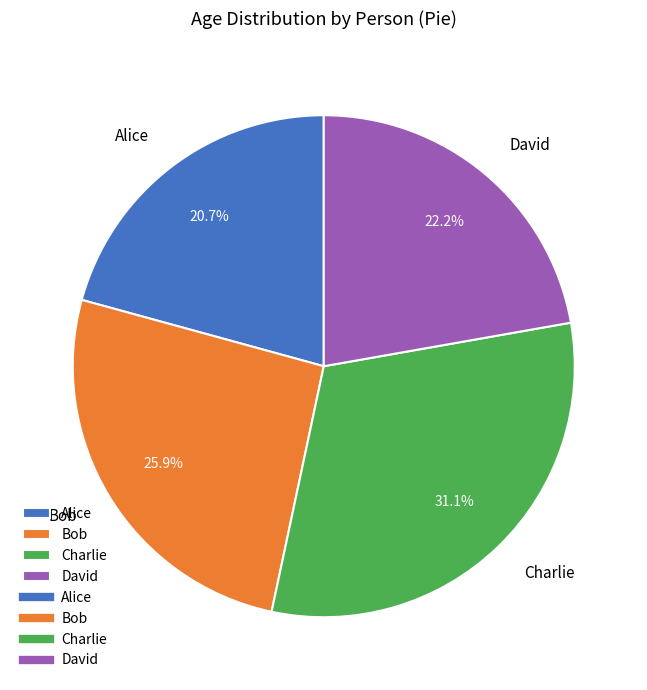

Is there any slice that represents more than half of the pie?

No